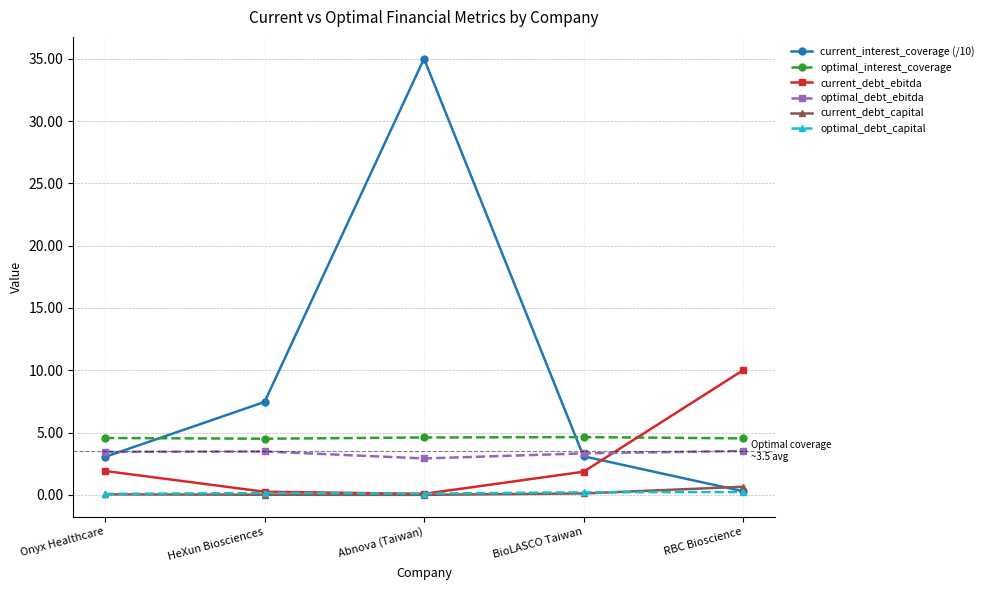

What is the sum of all optimal_debt_ebitda values?

16.7